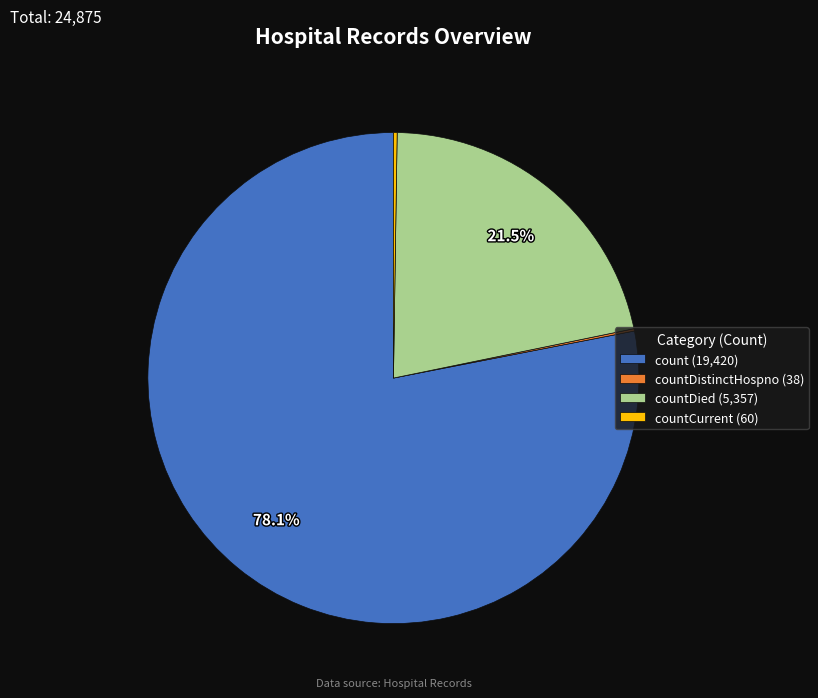

Is count (19,420) the majority of the pie?

Yes